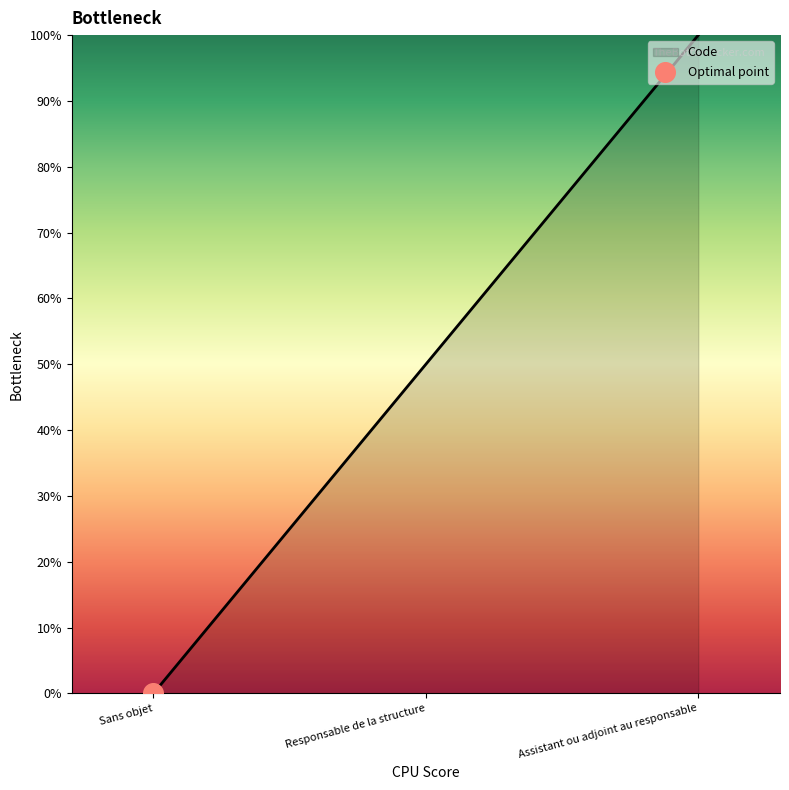

Between Responsable de la structure and Sans objet, which is larger?

Responsable de la structure